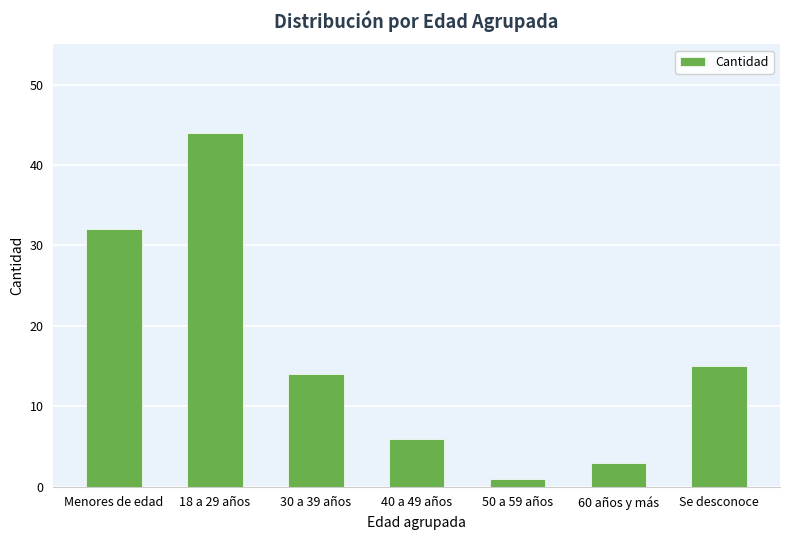

What is the difference between the second highest and minimum values?

31